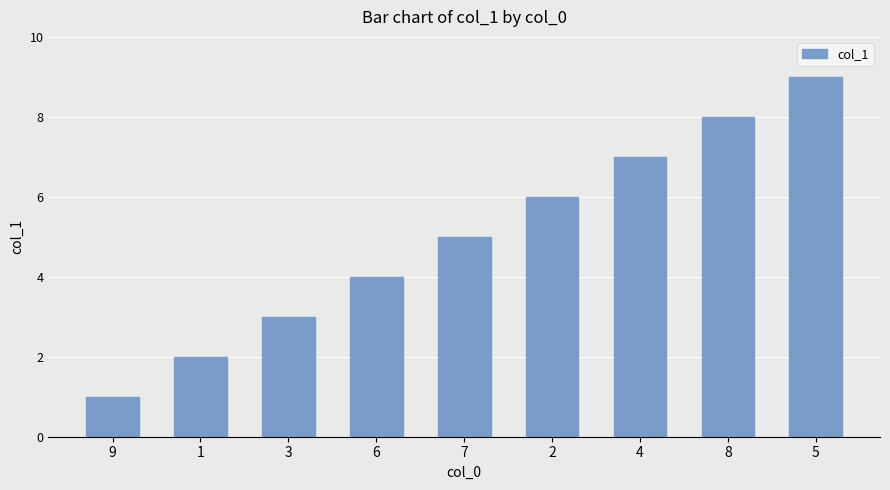

What is the change in value from 9 to 1?

+1